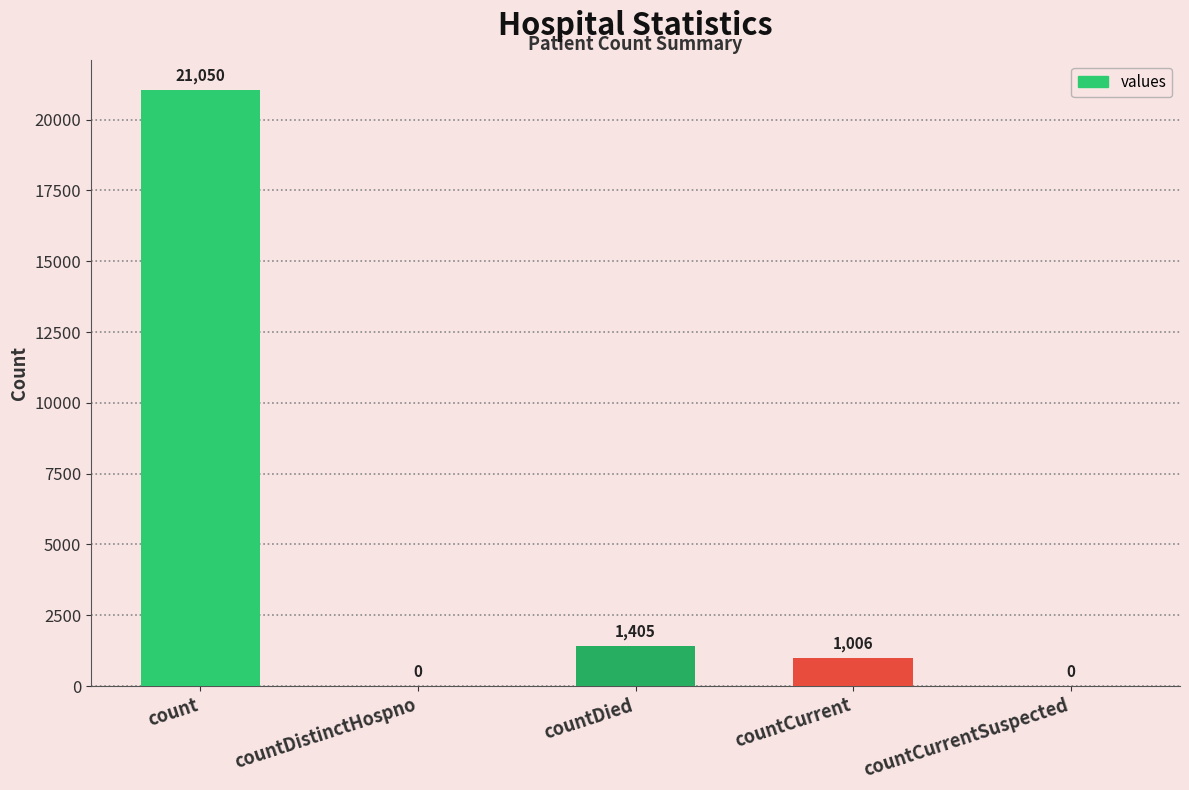

What is the change in value from countCurrent to countCurrentSuspected?

-1006